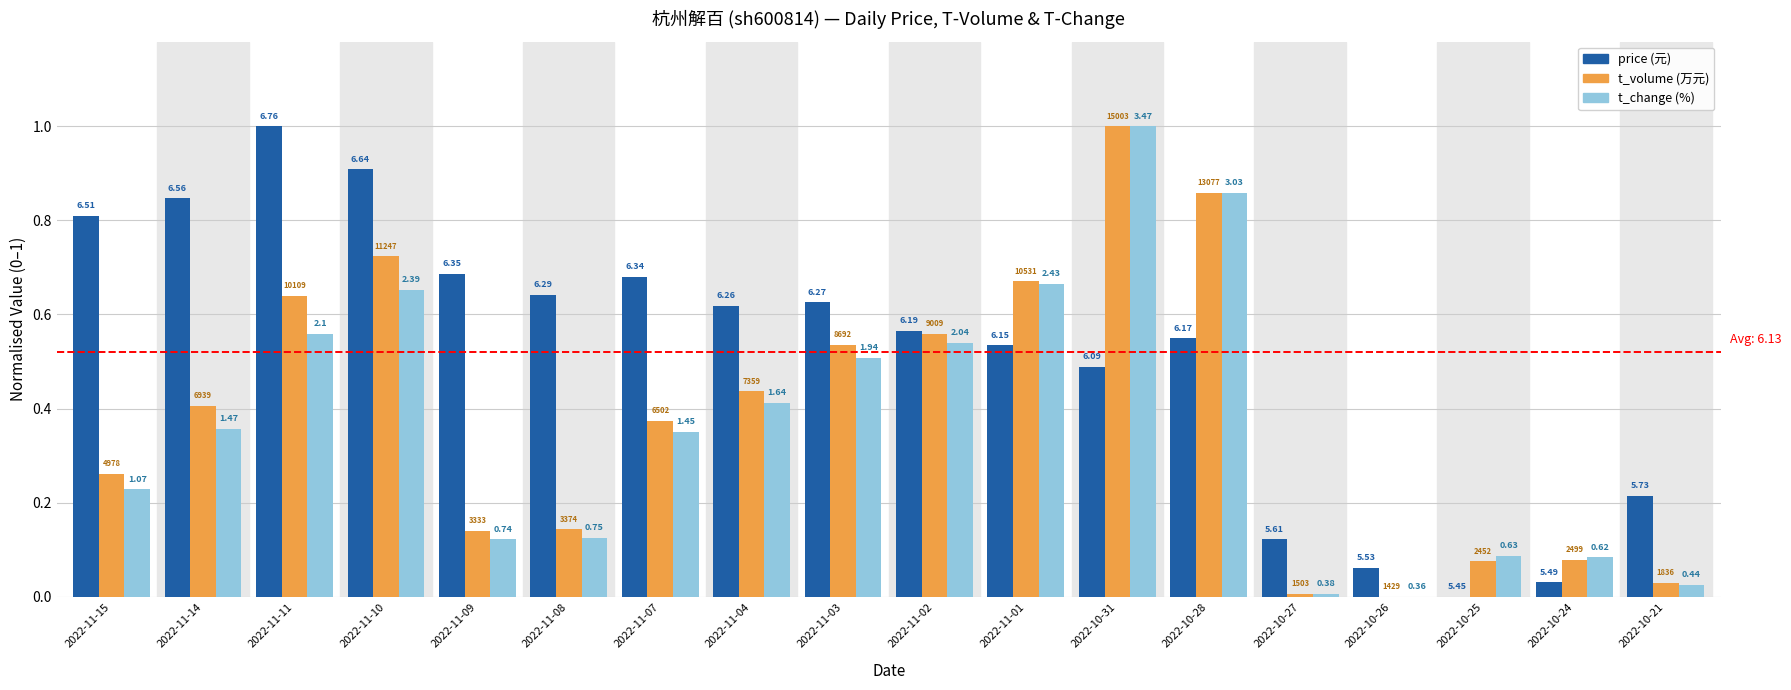

Which has a higher value, 2022-10-31 or 2022-10-26?

2022-10-31